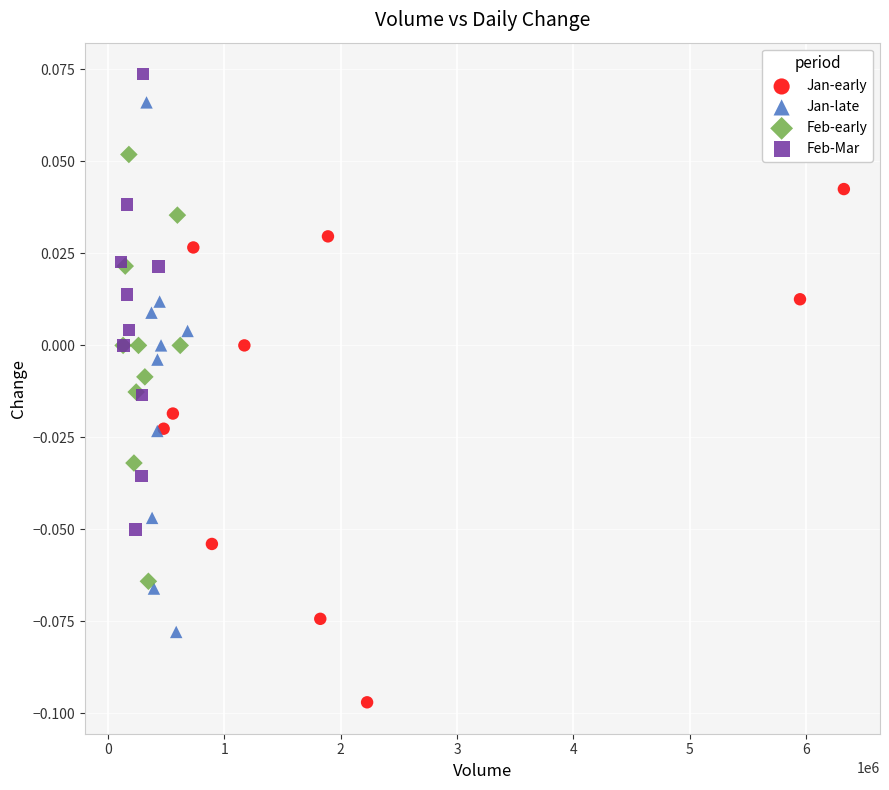

Which series contains the highest Y value?

Feb-Mar